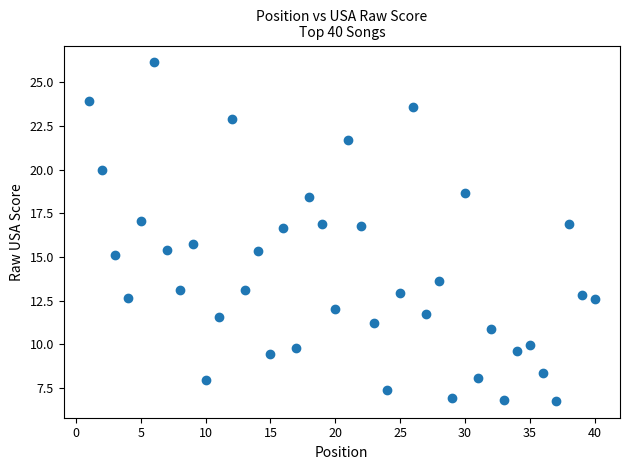

What is the range of Y values (max minus min)?

19.4